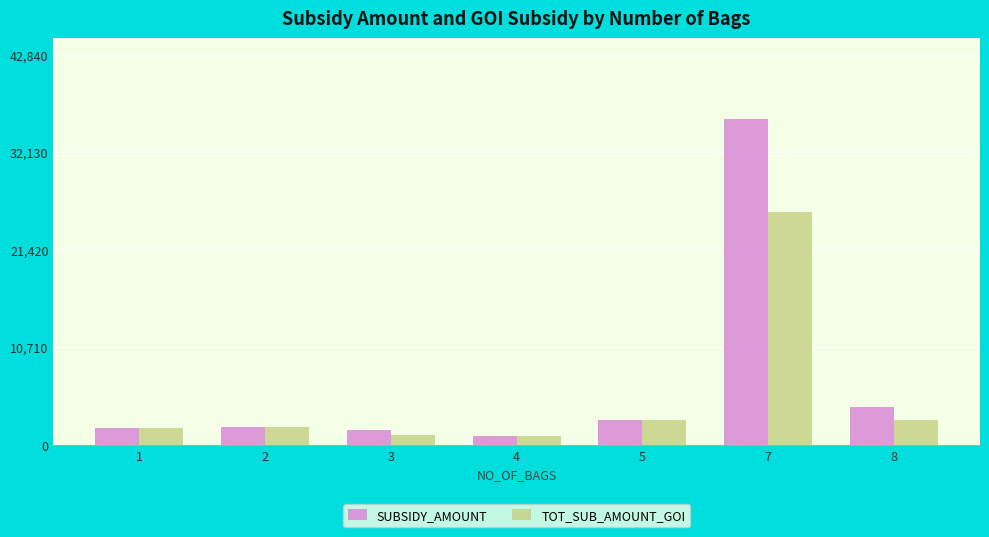

What is the spread (max minus min) of values at 3?

600